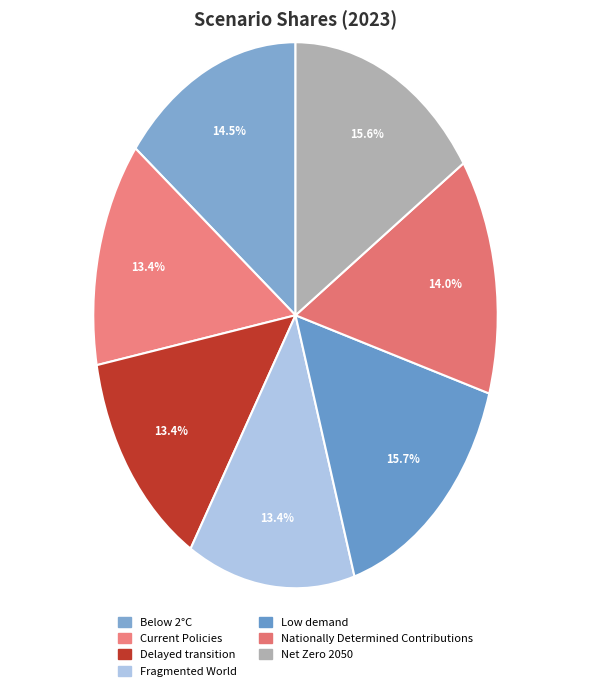

What percentage do Current Policies and Nationally Determined Contributions together represent?

27.4%